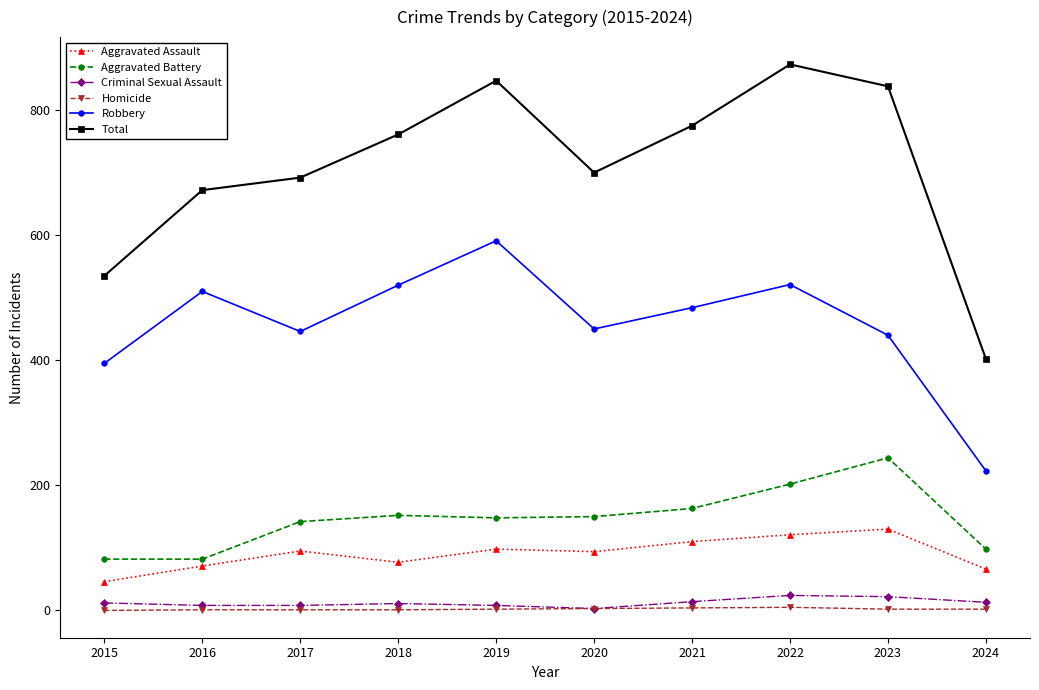

Which series changed the most between 2015 and 2017?

Total